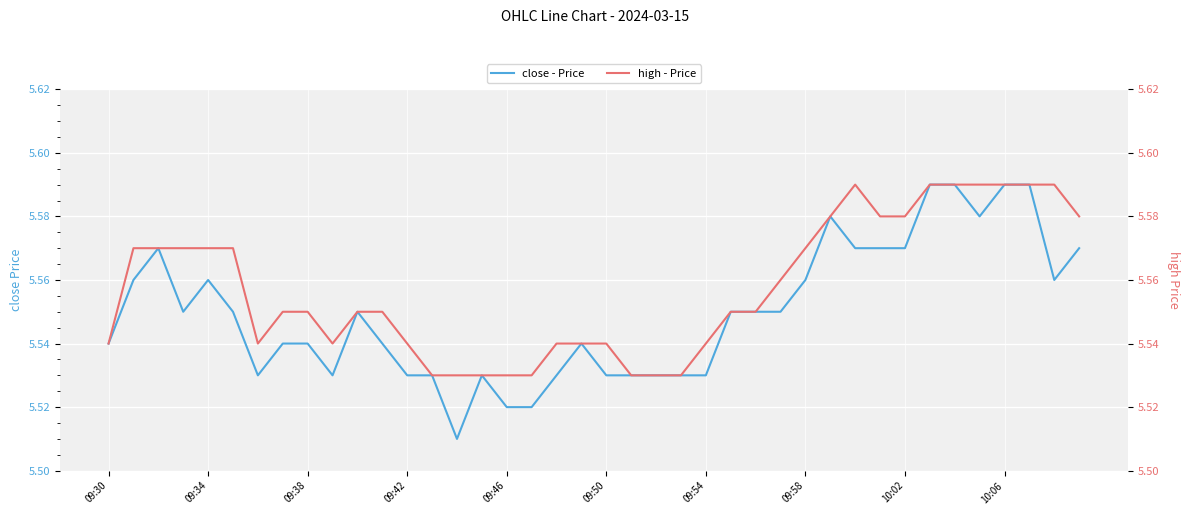

How many lines are shown in the chart?

2